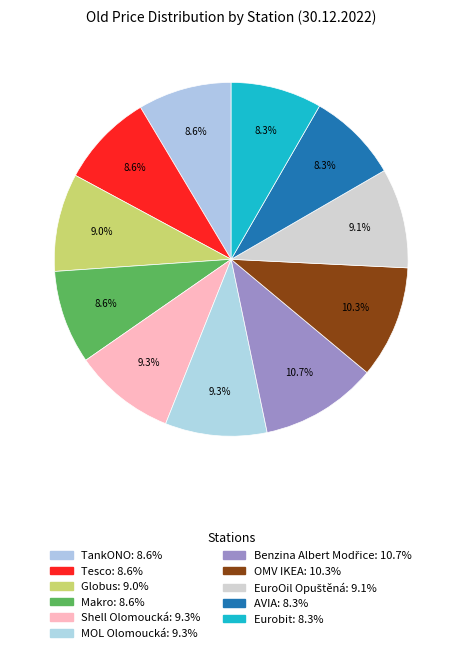

Rank the categories by value from lowest to highest.

AVIA, Eurobit, TankONO, Tesco, Makro, Globus, EuroOil Opuštěná, Shell Olomoucká, MOL Olomoucká, OMV IKEA, Benzina Albert Modřice